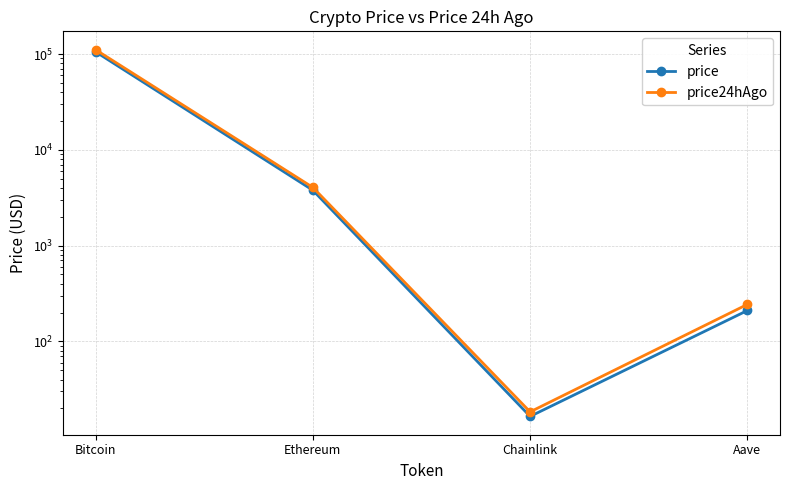

What is the sum of all price values?

109802.8